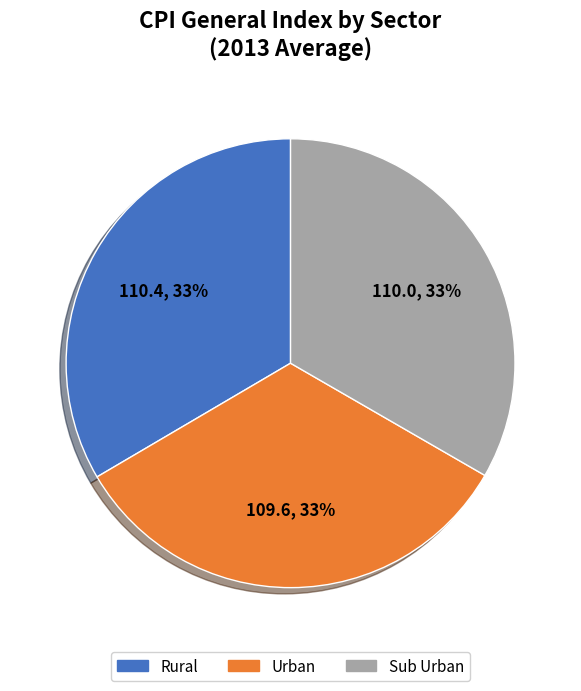

True or false: Rural accounts for 33% of the total.

True